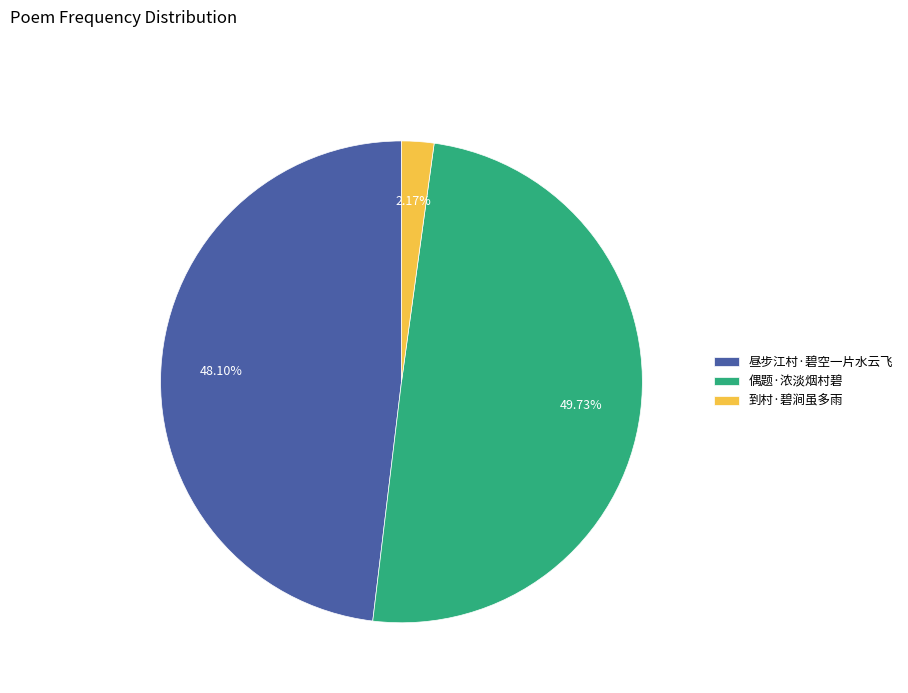

Which category has the smallest portion of the pie?

到村·碧涧虽多雨